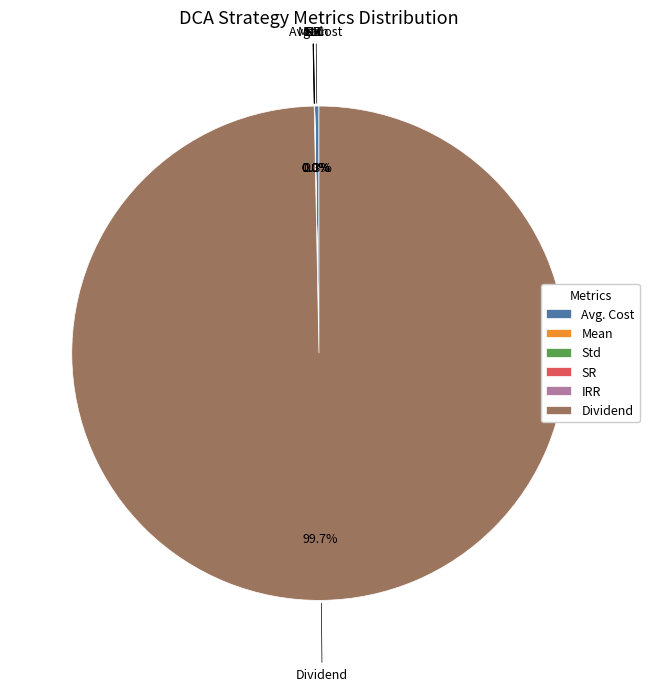

Which slice is the largest?

Dividend